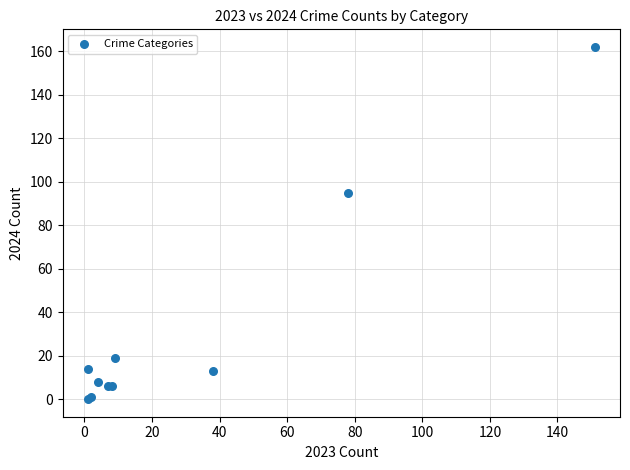

What Y value in the scatter plot is closest to 81?

95